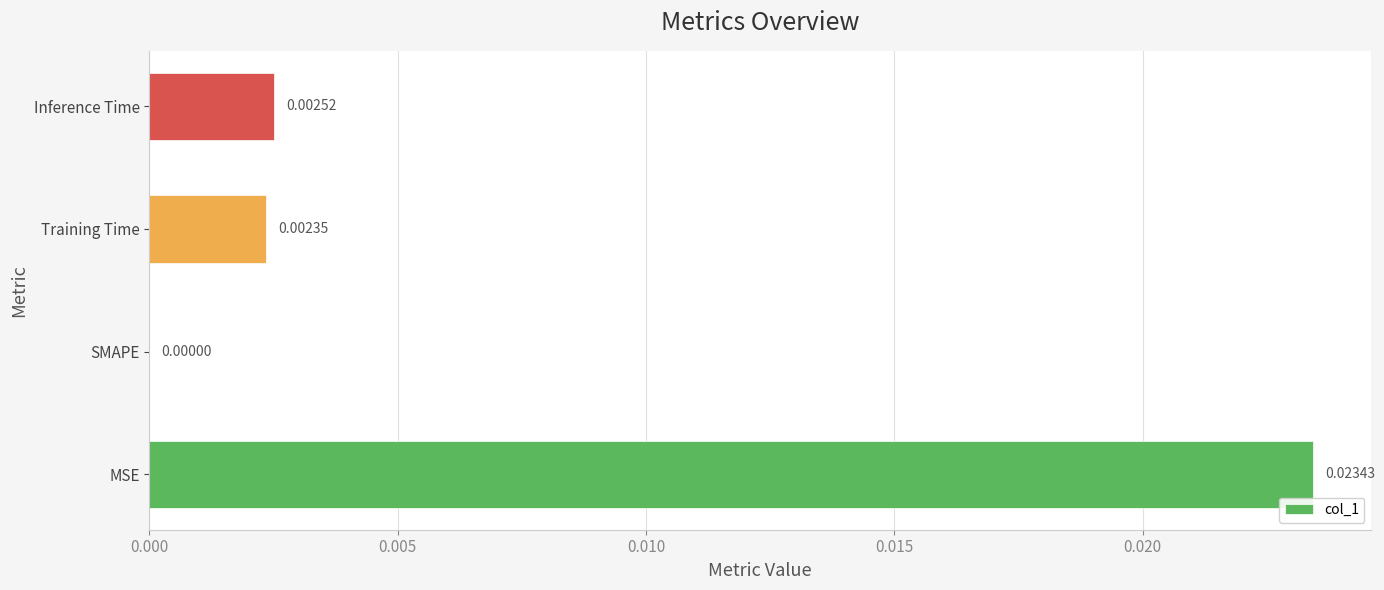

At which label is the value closest to 0?

SMAPE